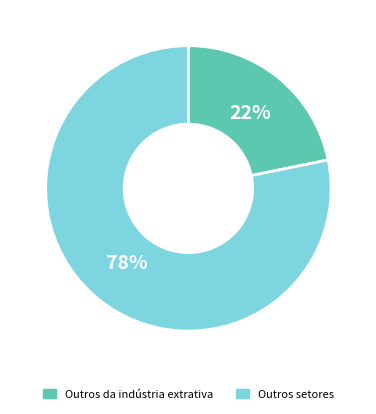

Which has a higher value, Outros da indústria extrativa or Outros setores?

Outros setores